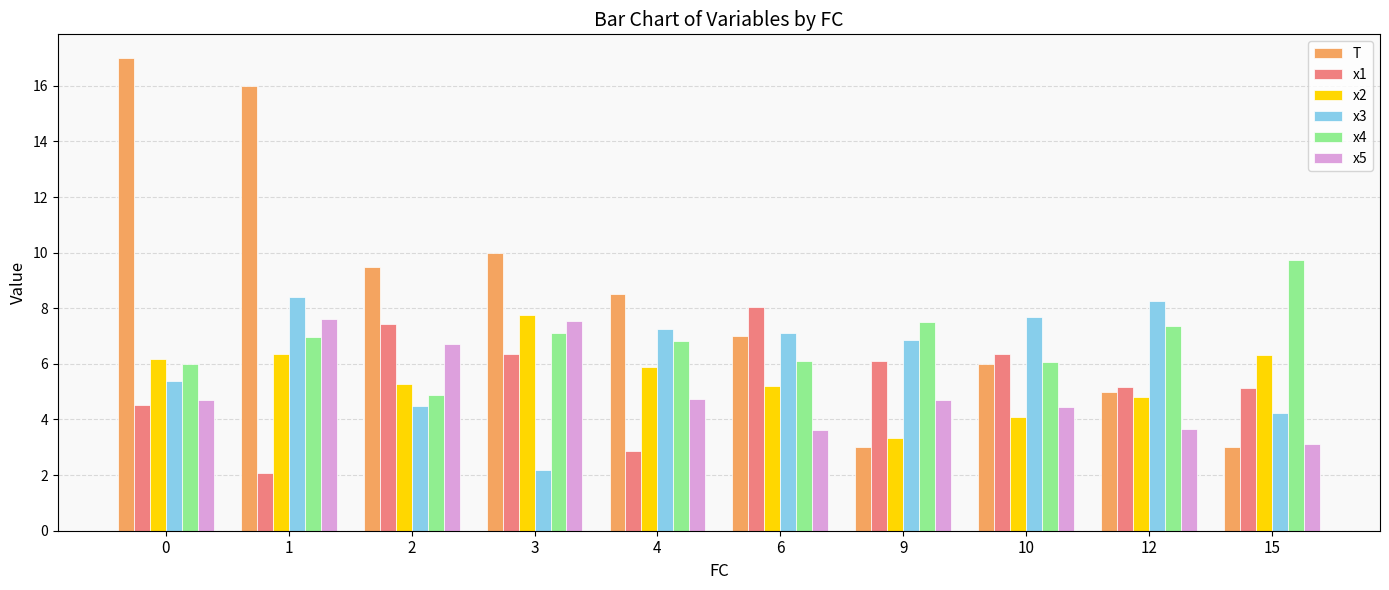

What is the maximum value shown in the chart?

17.0